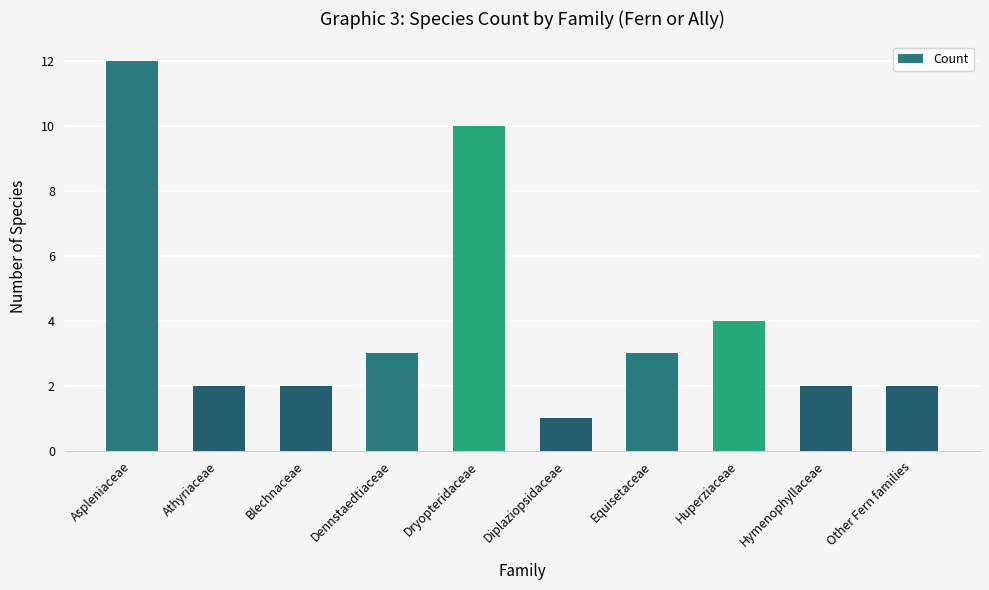

Does the chart contain any negative values?

No